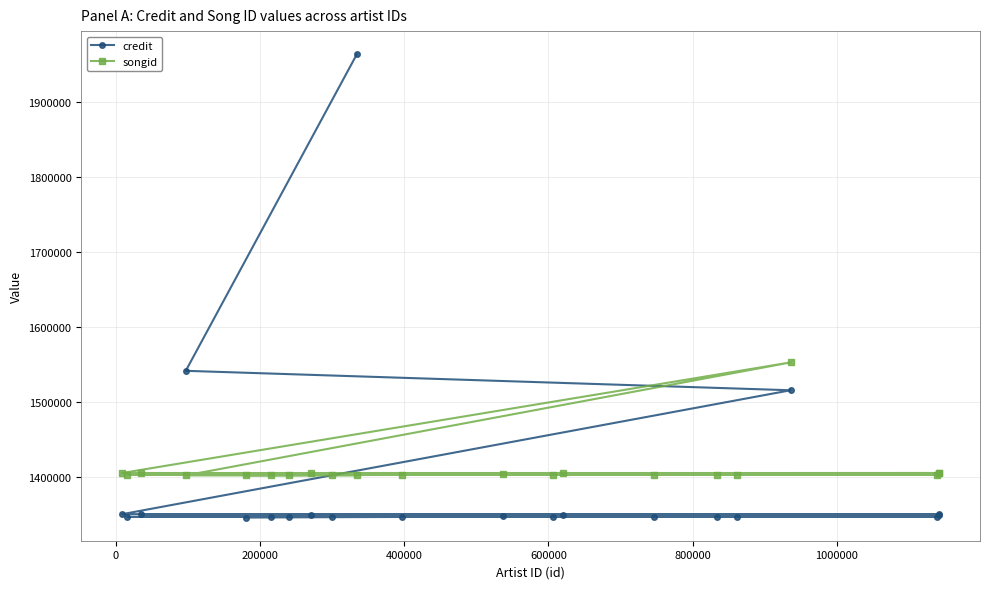

Which series ends up on top after the final intersection of credit and songid?

credit